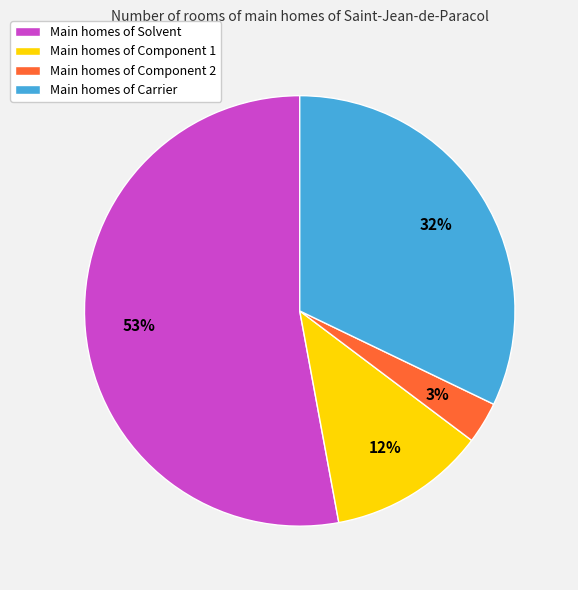

What is the largest slice in the pie chart?

Main homes of Solvent